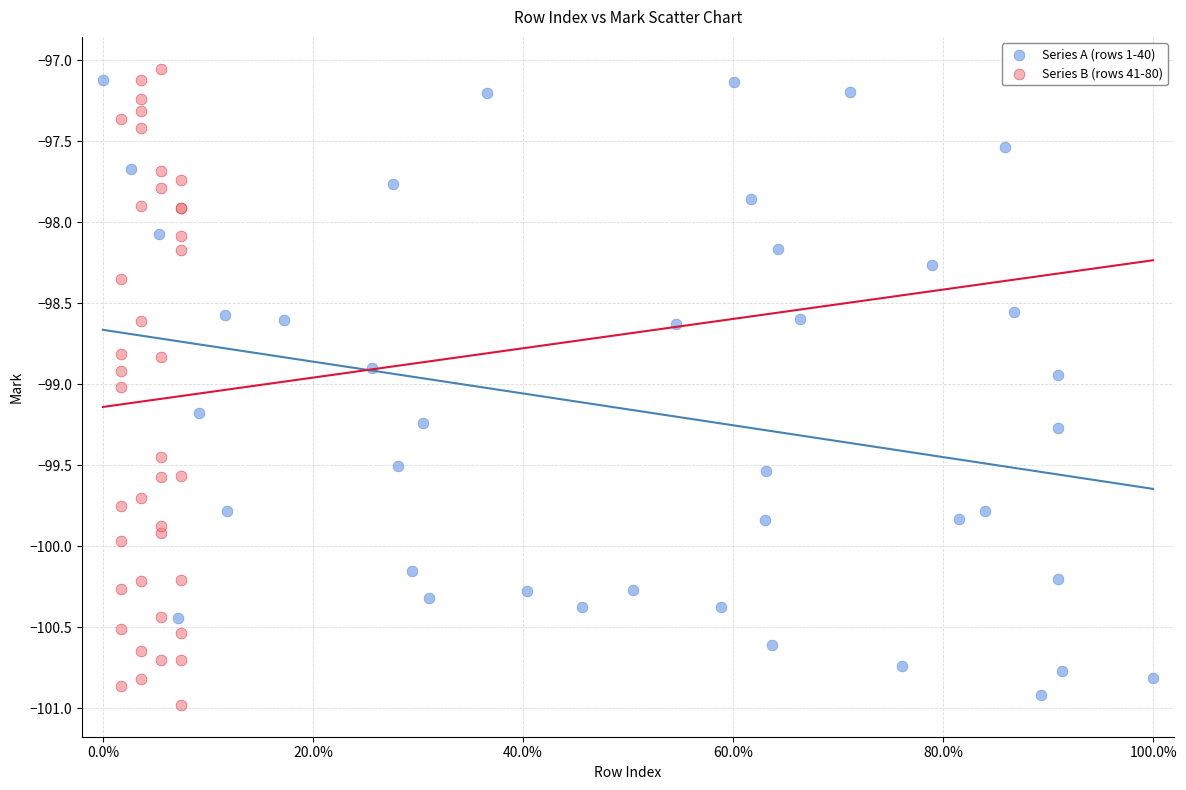

What are all the series names shown in the legend?

Series A (rows 1-40), Series B (rows 41-80)